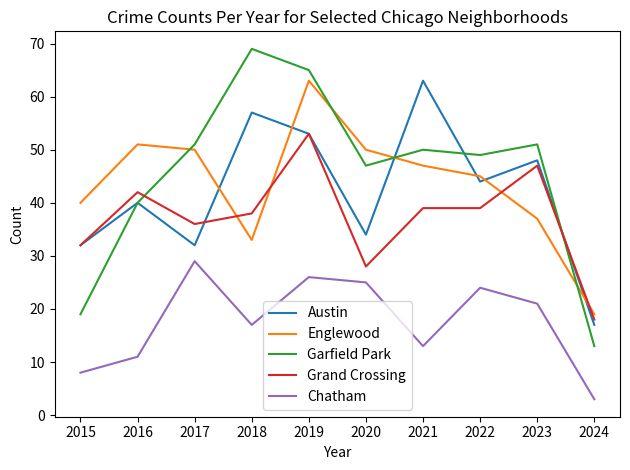

Which series has the widest spread of values?

Garfield Park